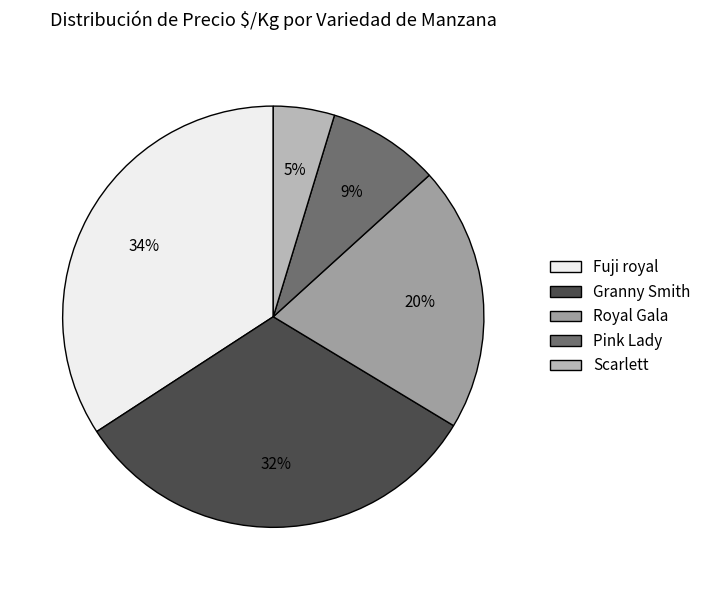

Which category has the smallest portion of the pie?

Scarlett